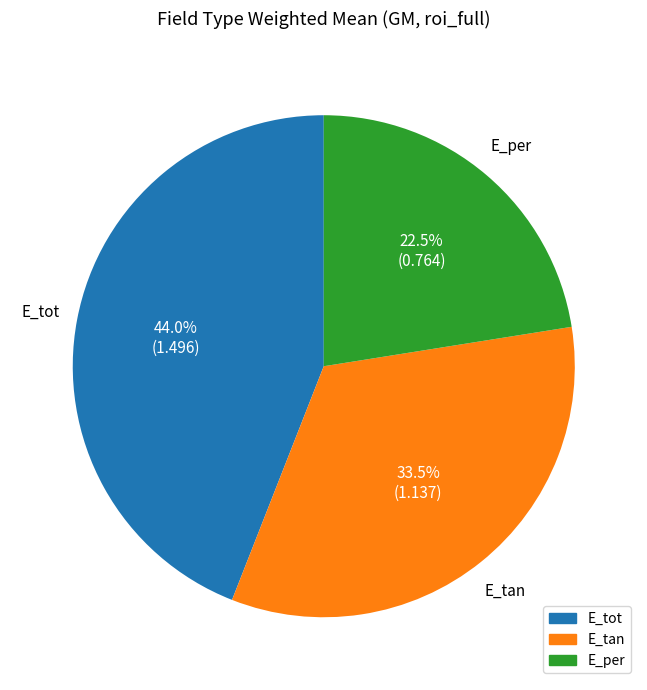

Which slice is the smallest?

E_per